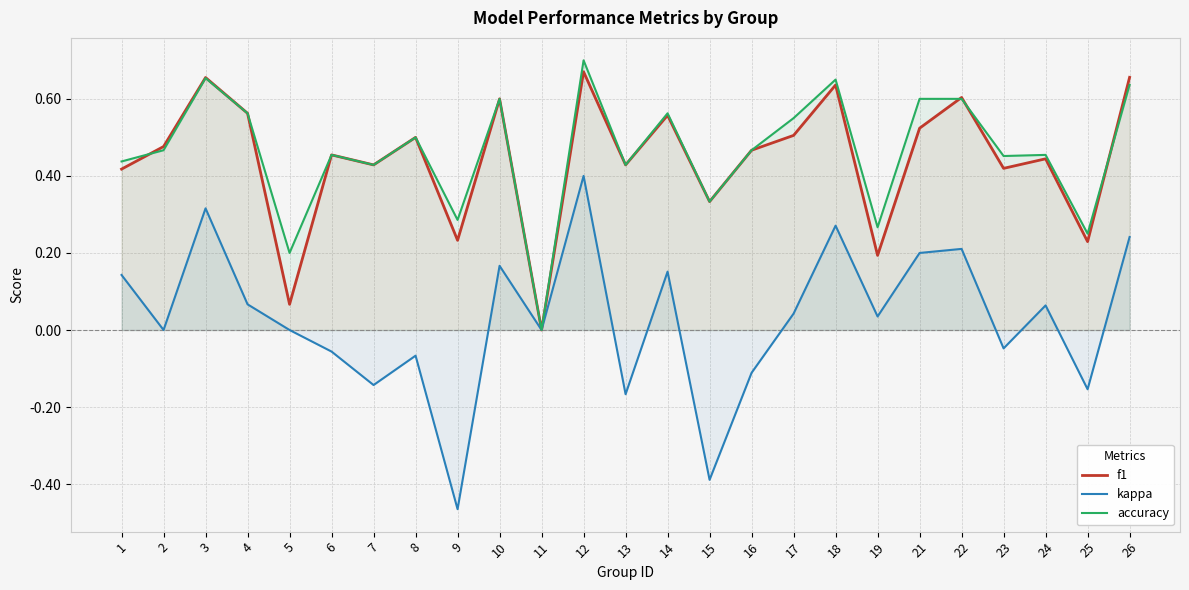

Rank the categories by accuracy value from highest to lowest.

12, 3, 18, 26, 10, 21, 22, 4, 14, 17, 8, 2, 16, 6, 24, 23, 1, 7, 13, 15, 9, 19, 25, 5, 11